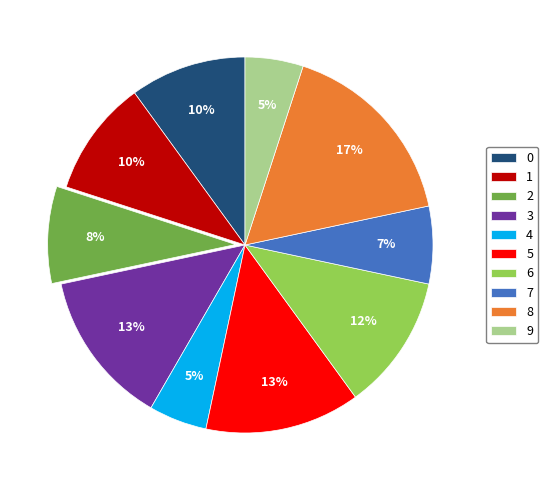

True or false: 3 accounts for 25% of the total.

False